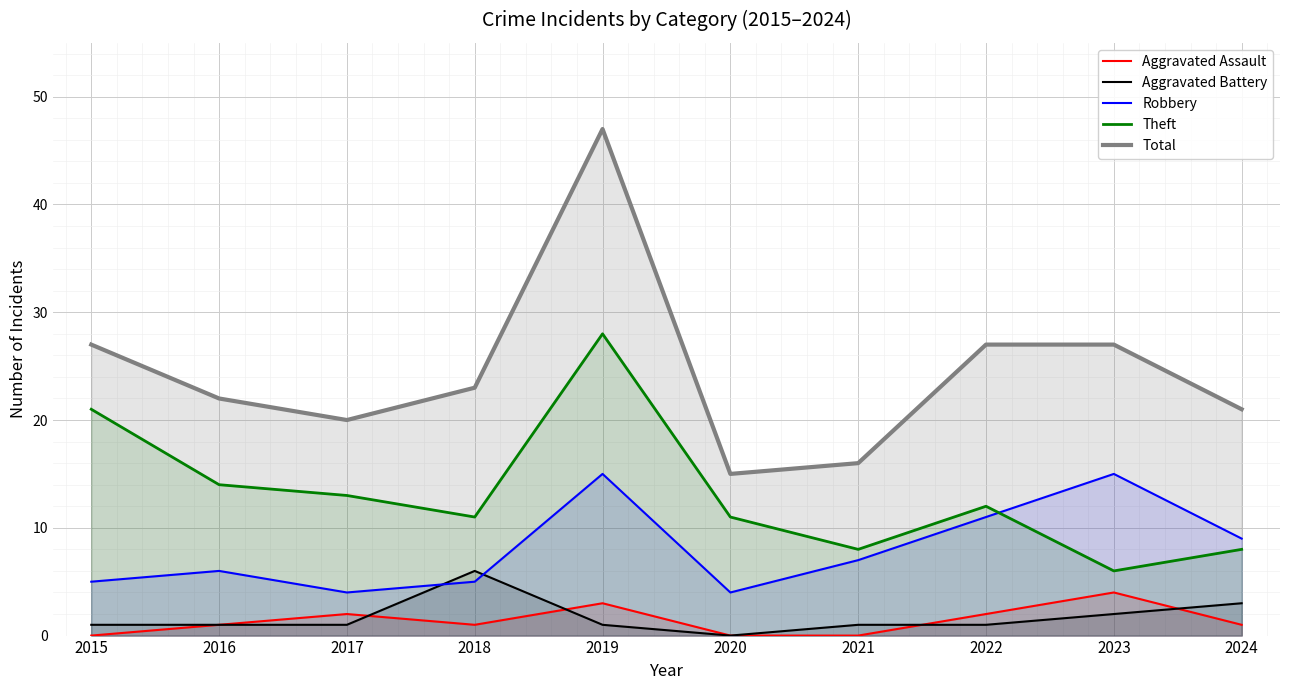

Which has a higher value, 2024 or 2015?

2024